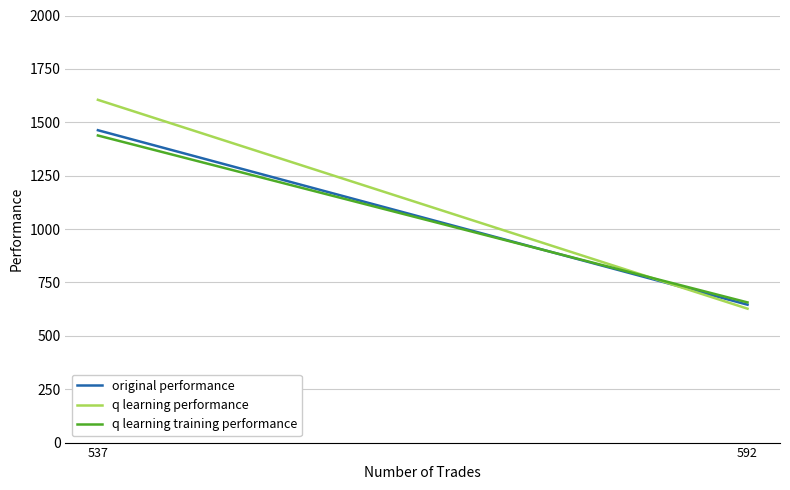

Which series changed the most between 537 and 592?

q learning performance